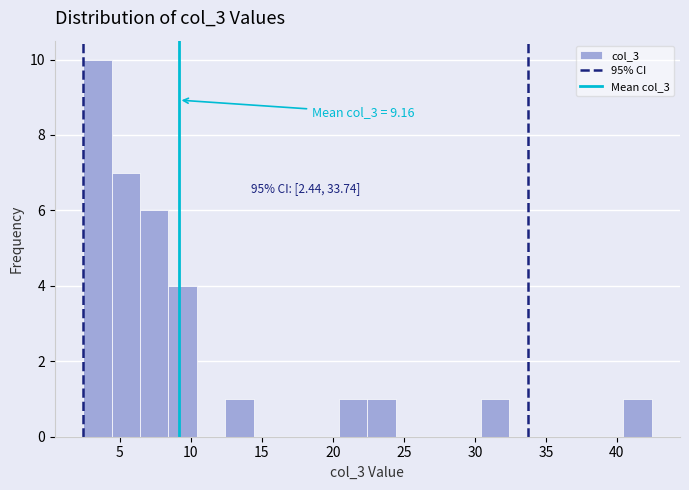

Over which range of the x-axis is the bar tallest?

2.5 to 4.5